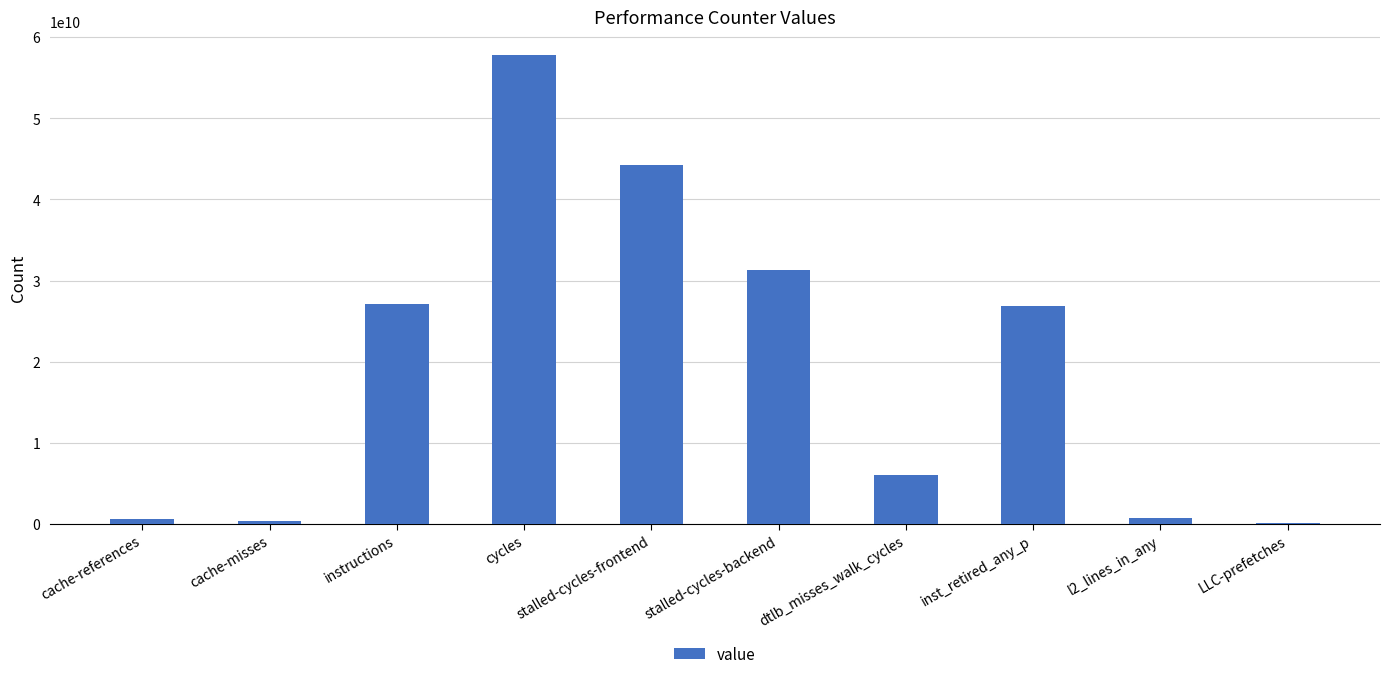

The chart shows a value of 728571793 at l2_lines_in_any. True or false?

True